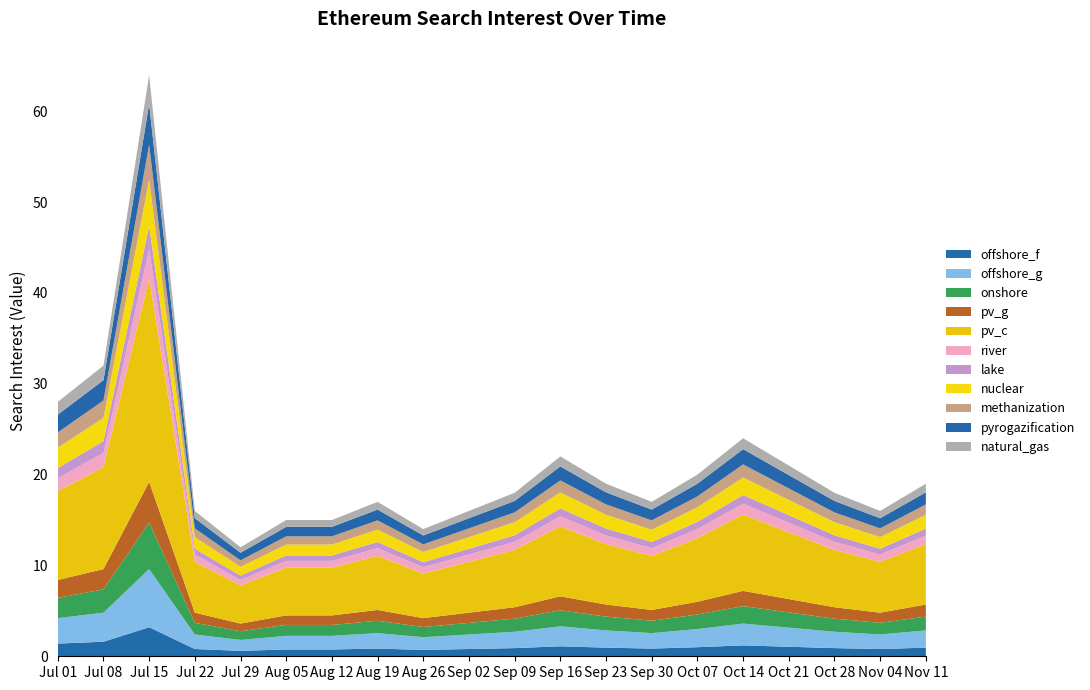

Reading right to left, list all the values displayed in this chart.

2019/11/11=19	2019/11/04=16	2019/10/28=18	2019/10/21=21	2019/10/14=24	2019/10/07=20	2019/09/30=17	2019/09/23=19	2019/09/16=22	2019/09/09=18	2019/09/02=16	2019/08/26=14	2019/08/19=17	2019/08/12=15	2019/08/05=15	2019/07/29=12	2019/07/22=16	2019/07/15=64	2019/07/08=32	2019/07/01=28